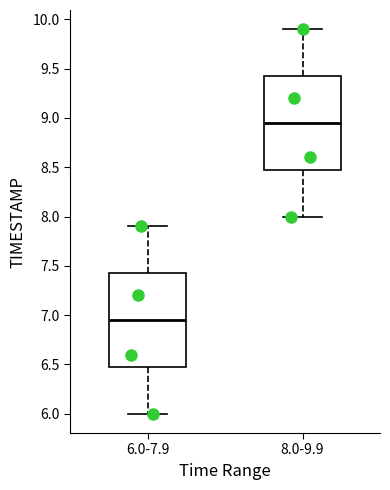

Which box's median line is the lowest?

6.0-7.9